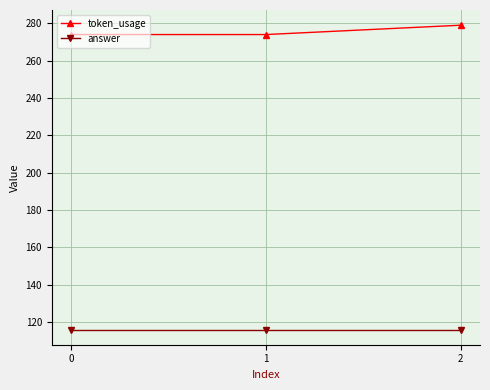

Reading left to right, what are all the values shown in this chart?

token_usage: 274	274	279
answer: 116	116	116